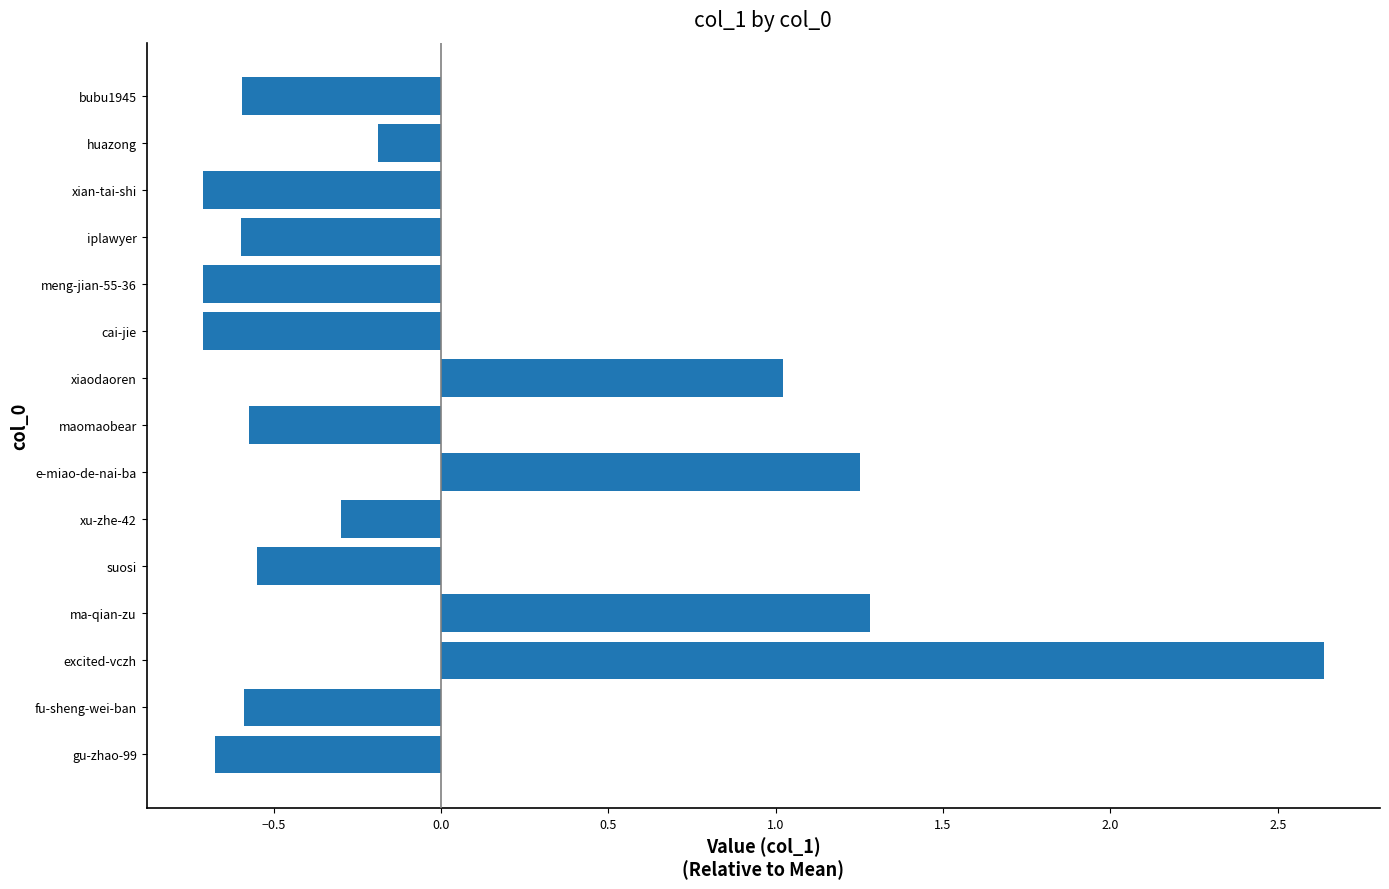

What is the change in value from ma-qian-zu to iplawyer?

-1.9